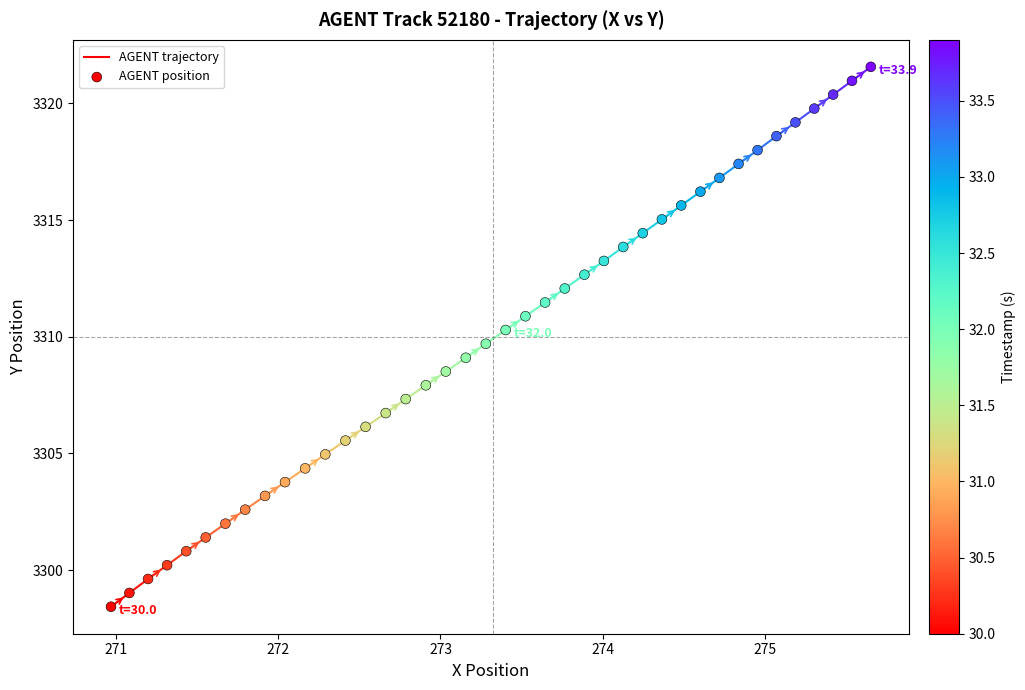

What is the range of Y values (max minus min)?

23.1